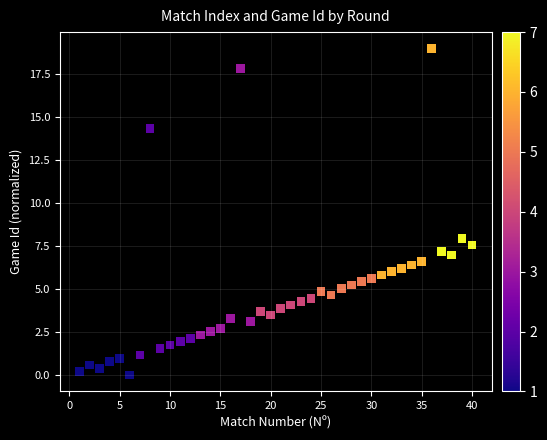

What is the range of X values (max minus min)?

39.0